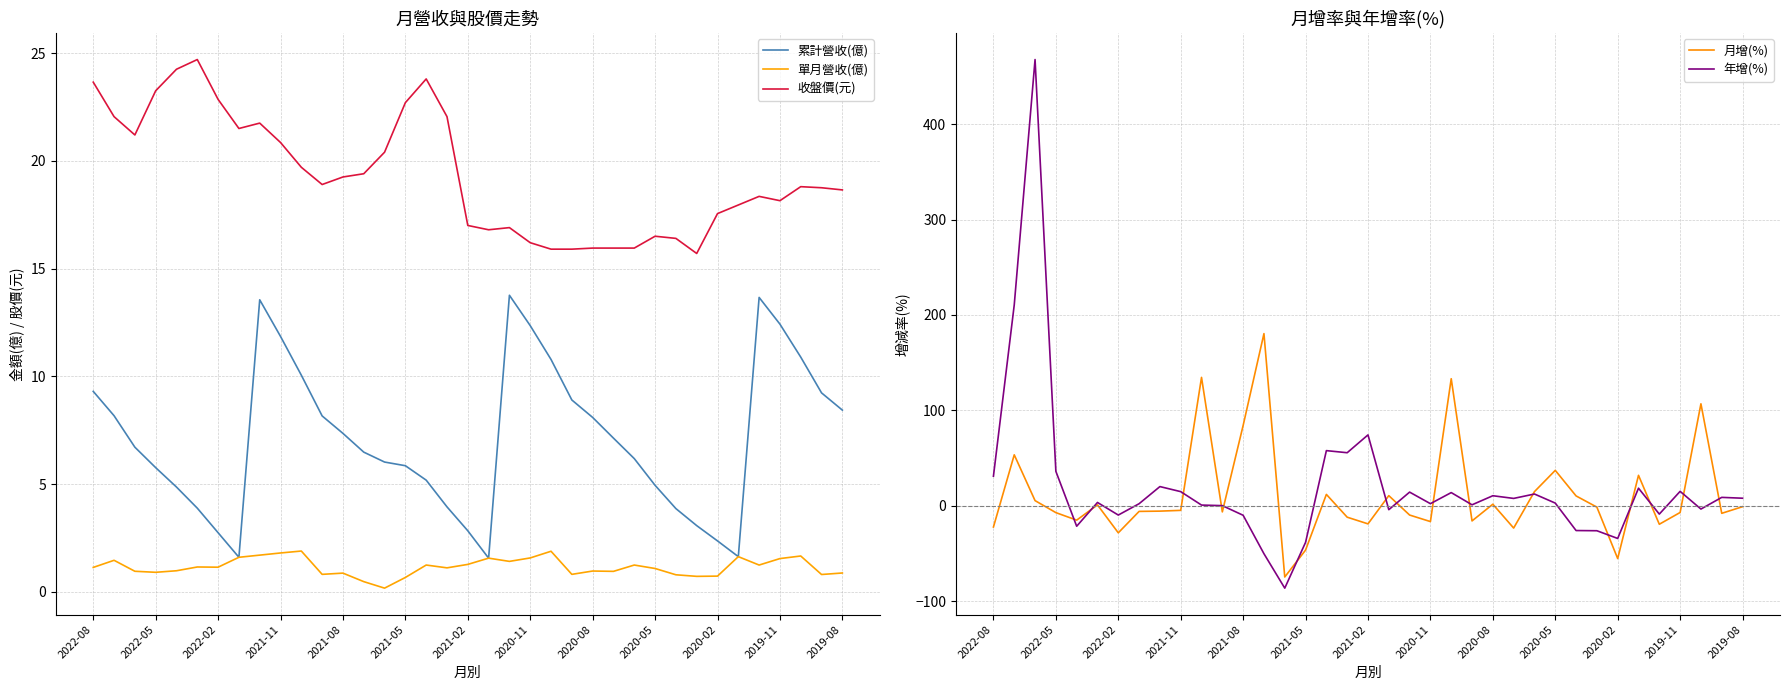

True or false: 月增(%) and 累計營收(億) cross at least once.

True